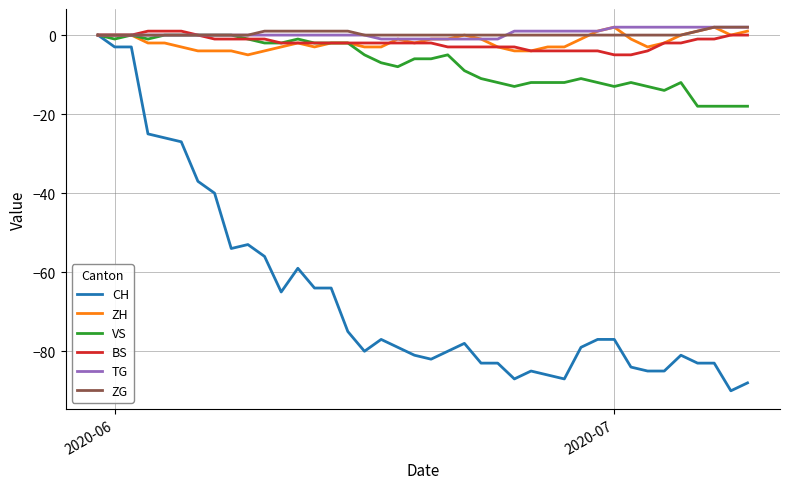

What is the minimum value shown in the chart?

-90